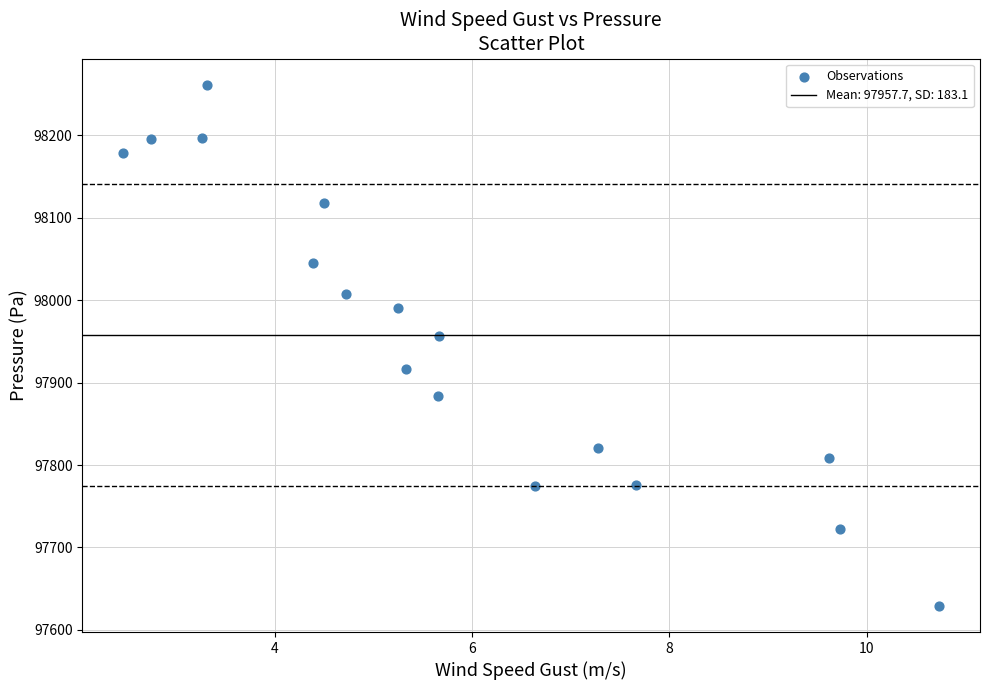

What Y value in the scatter plot is closest to 97945?

97956.3